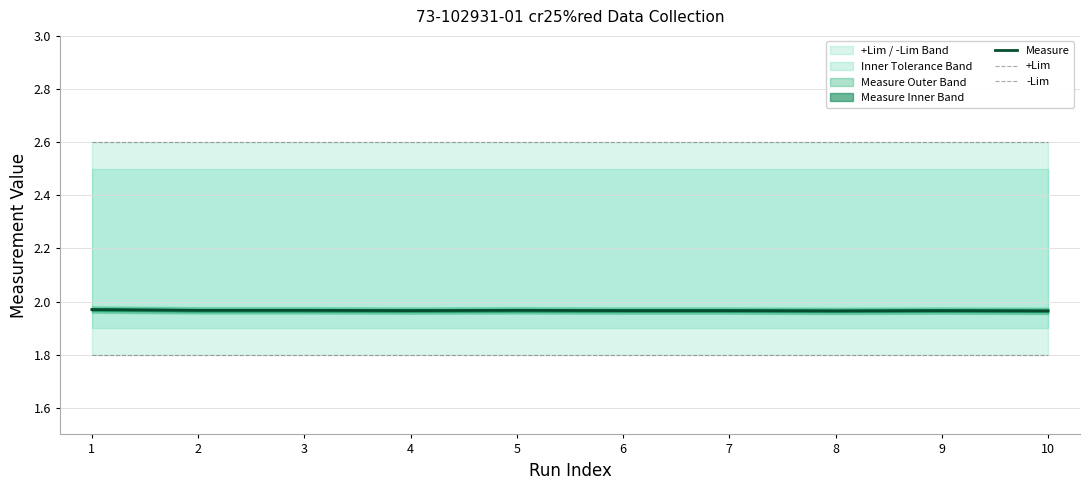

At how many categories does at least one series exceed 2?

10